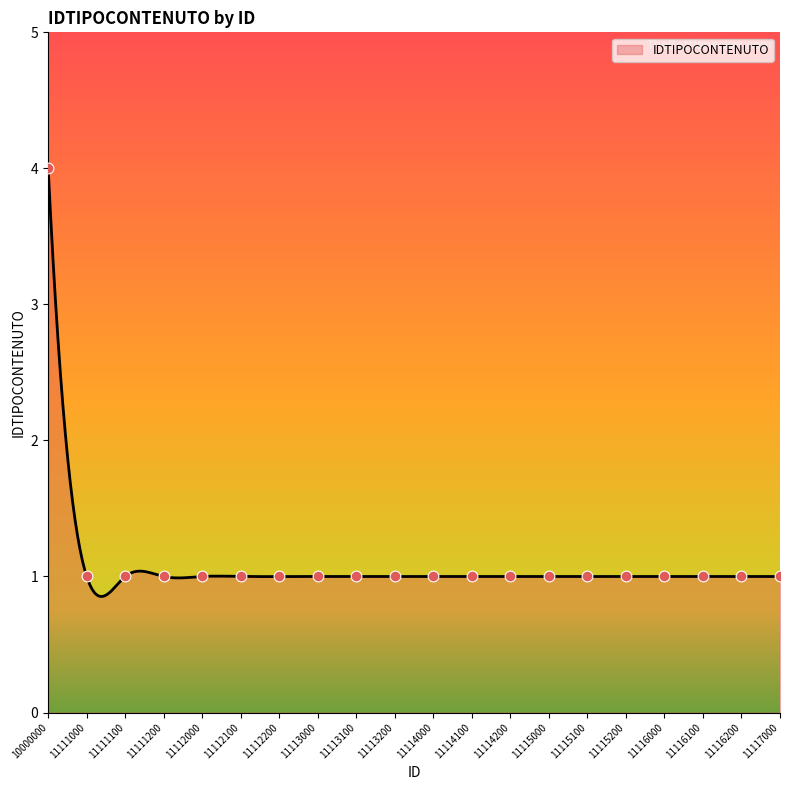

Which has a higher value, 11111200 or 11112000?

11111200